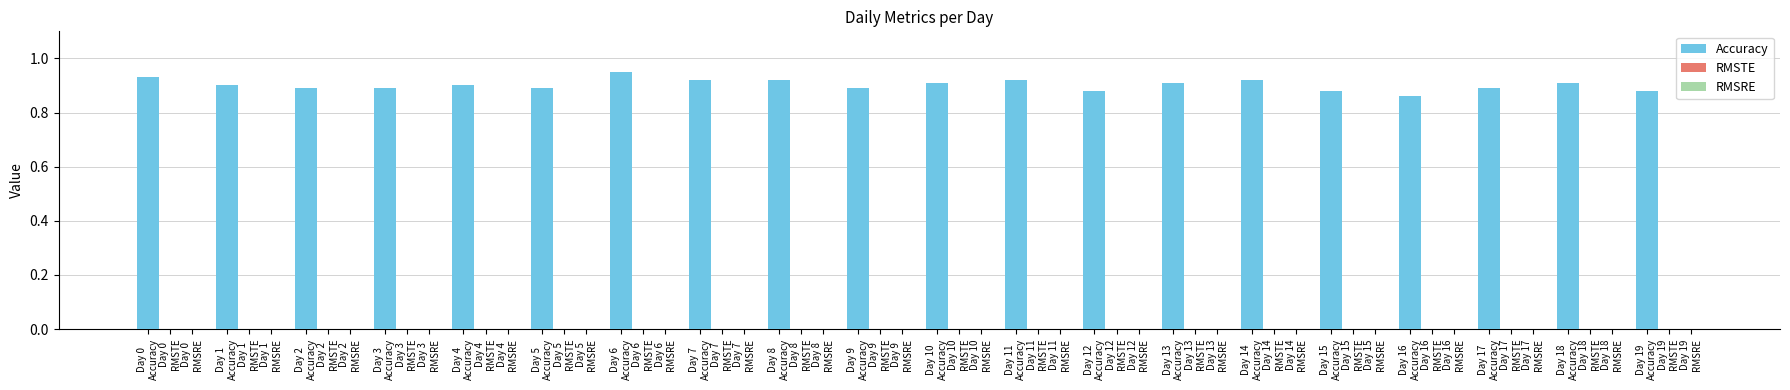

How many values are between 0 and 1?

20